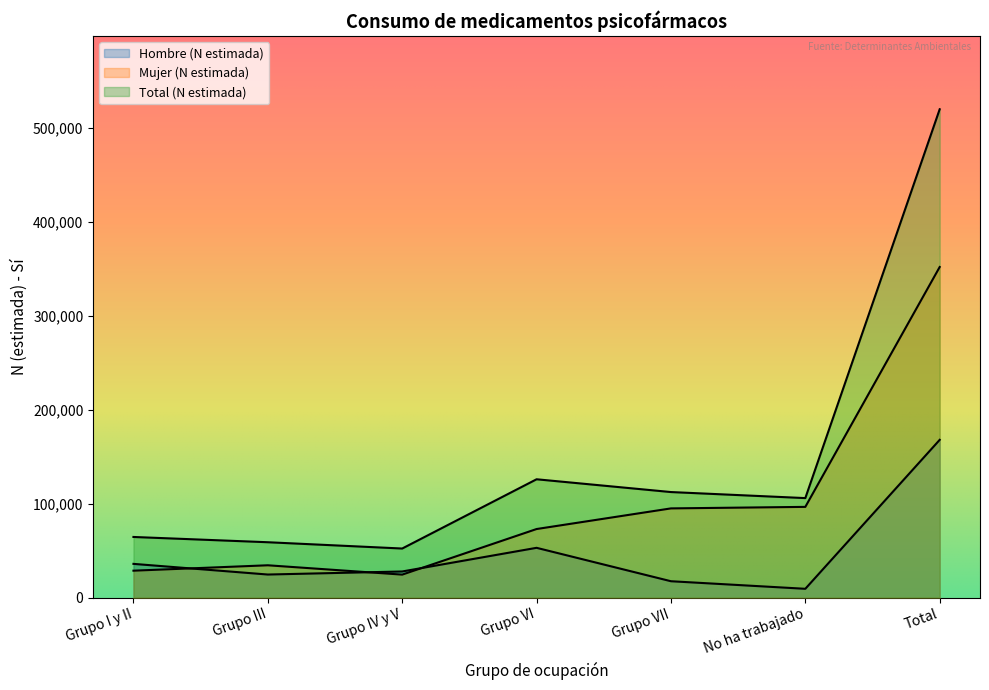

Reading left to right, extract all data points from this chart.

Hombre (N estimada): 35880	24530	27778	52962	17397	9346	167892
Mujer (N estimada): 28631	34375	24431	72959	94921	96538	351856
Total (N estimada): 64511	58905	52209	125921	112318	105884	519748